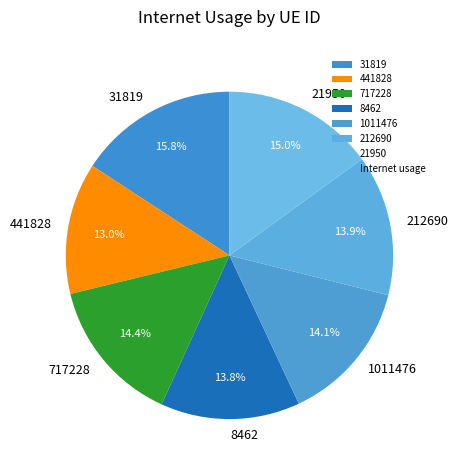

To the nearest percent, what portion does 1011476 represent?

14%